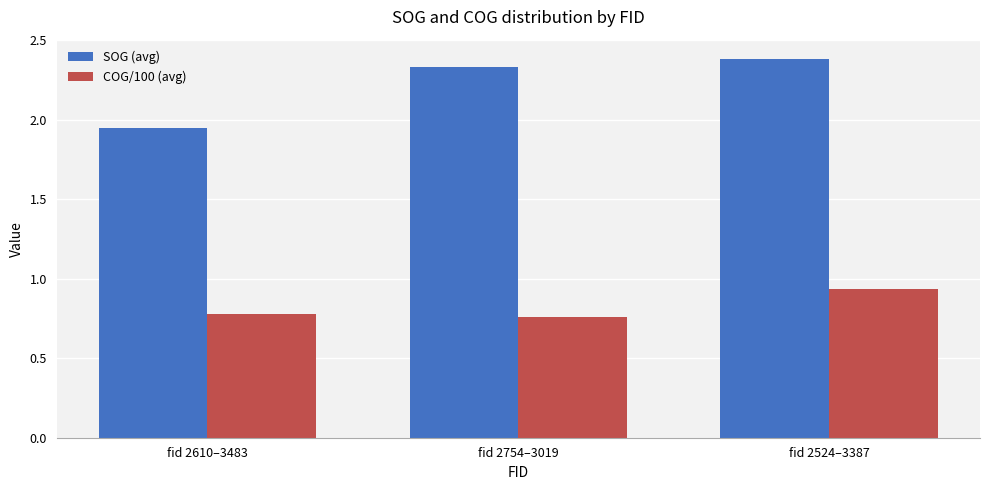

What position from the right is fid 2754–3019?

2